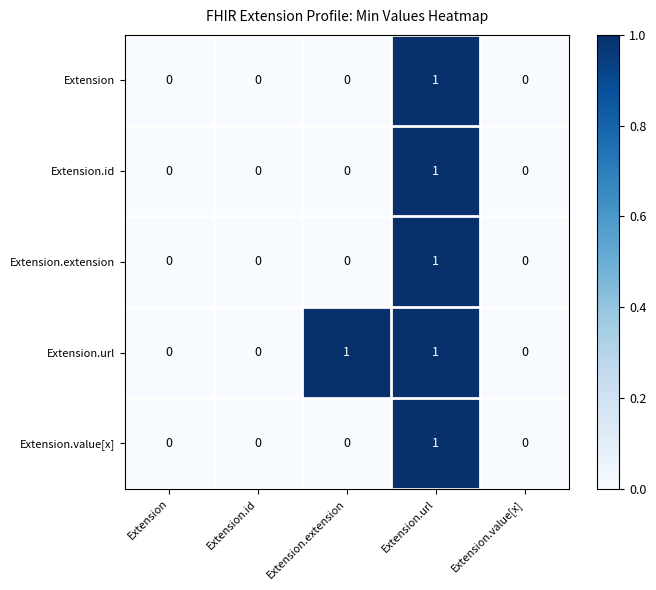

Is the value of Extension.url at Extension.url greater than the value of Extension.value[x] at Extension.value[x]?

Yes